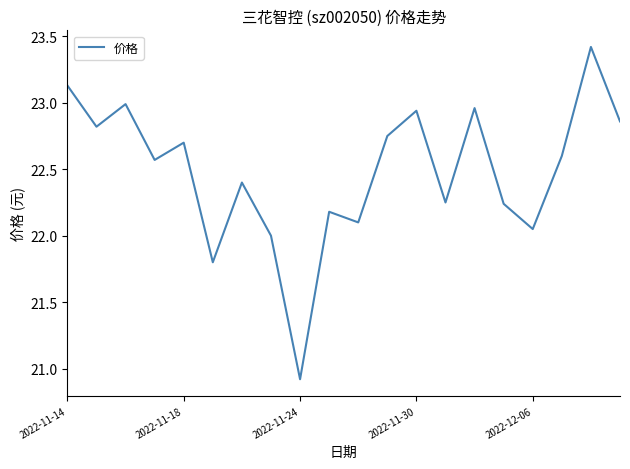

What is the maximum value shown in the chart?

23.4